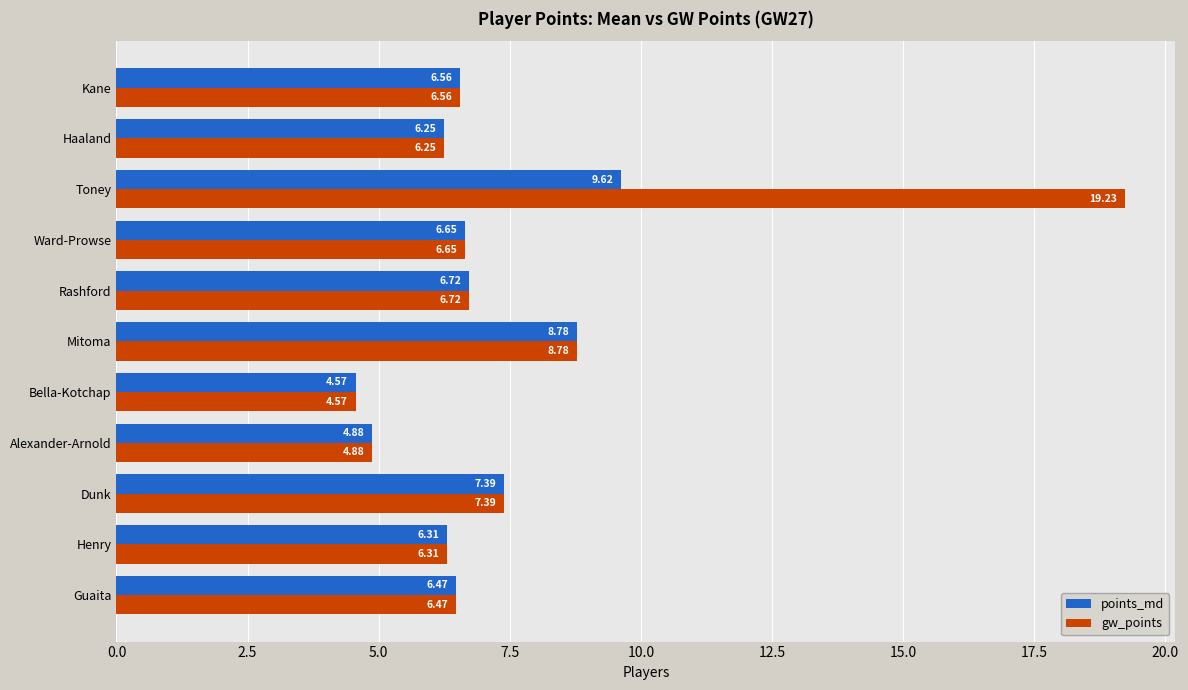

Which series has the largest range (max minus min)?

gw_points